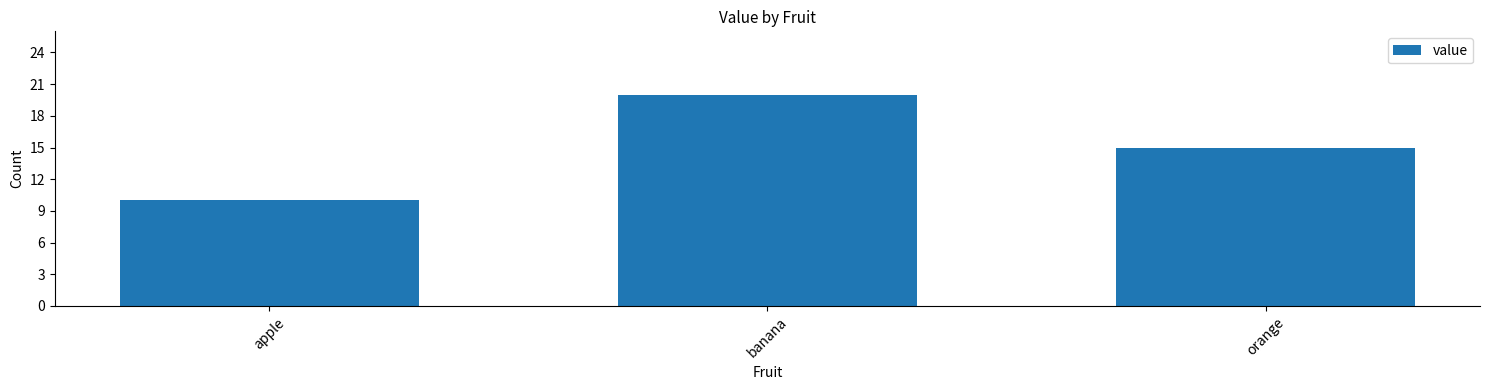

At which category does the chart reach its peak across all series?

banana